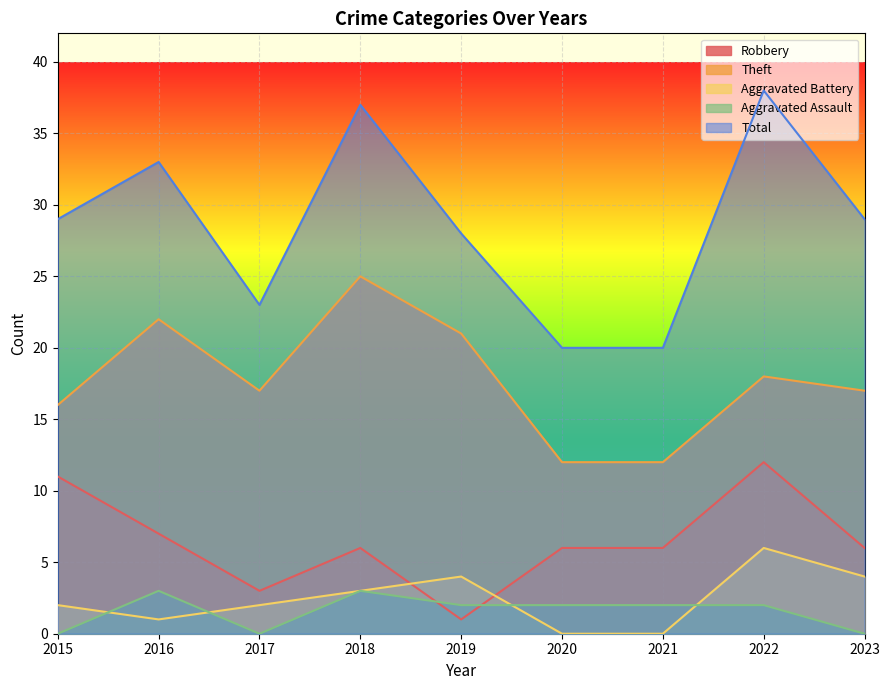

List the labels in order of Total value, smallest first.

2020, 2021, 2017, 2019, 2015, 2023, 2016, 2018, 2022